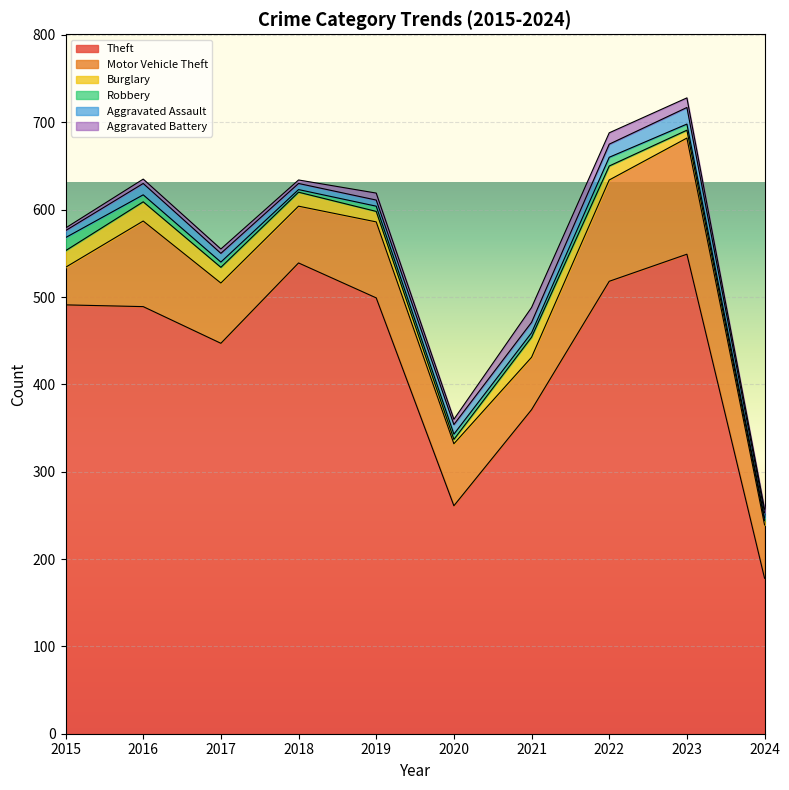

How many times do Robbery and Aggravated Assault cross each other?

1